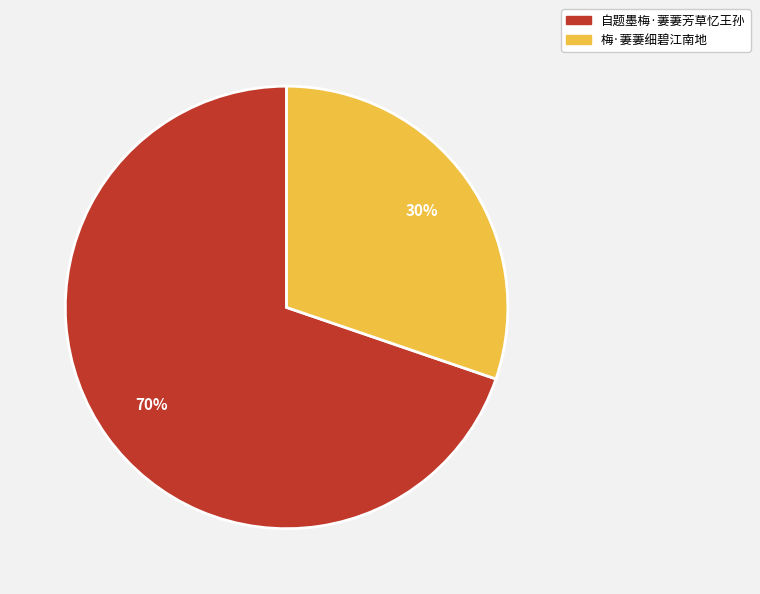

Is the sum of 梅·萋萋细碧江南地 and 自题墨梅·萋萋芳草忆王孙 greater than half?

Yes